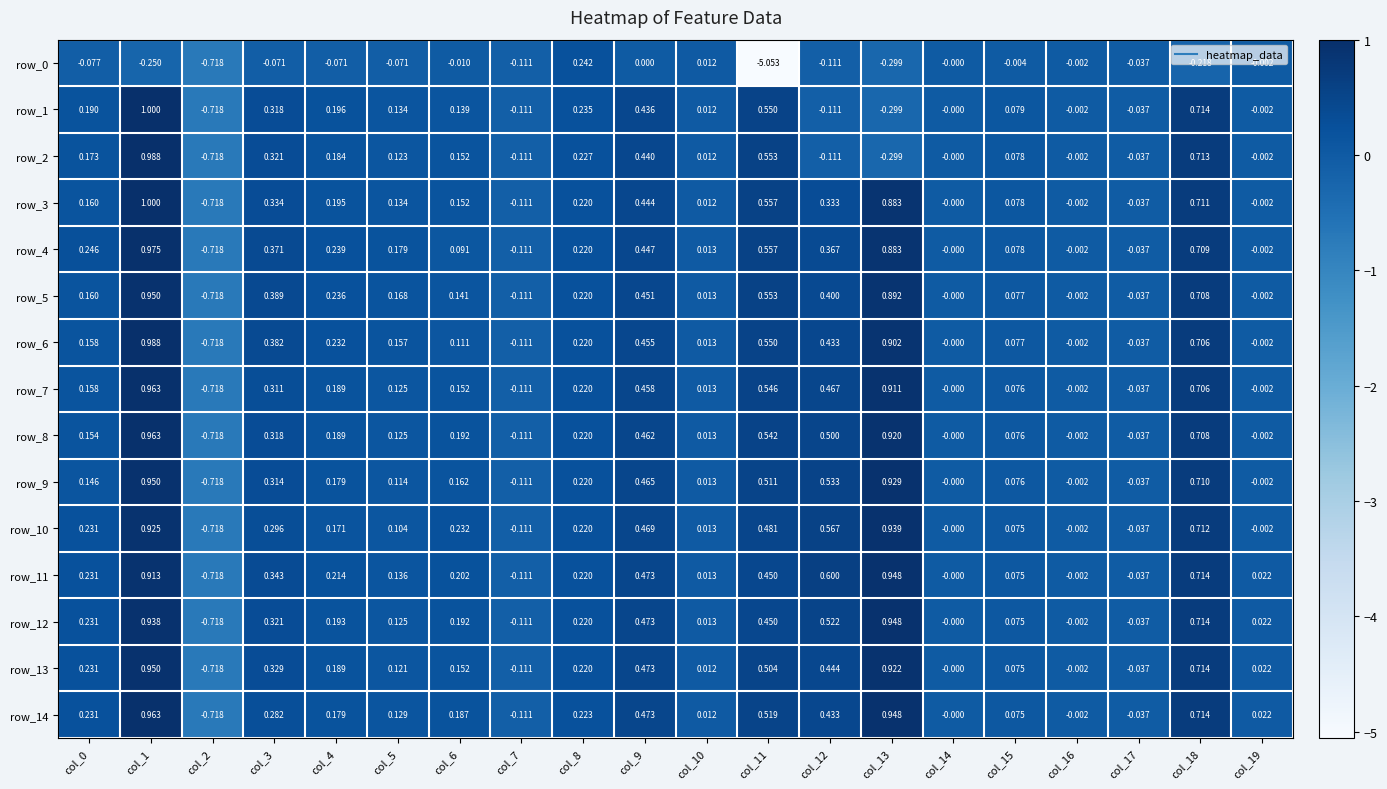

Is the value of row_10 at col_9 greater than the value of row_13 at col_15?

Yes